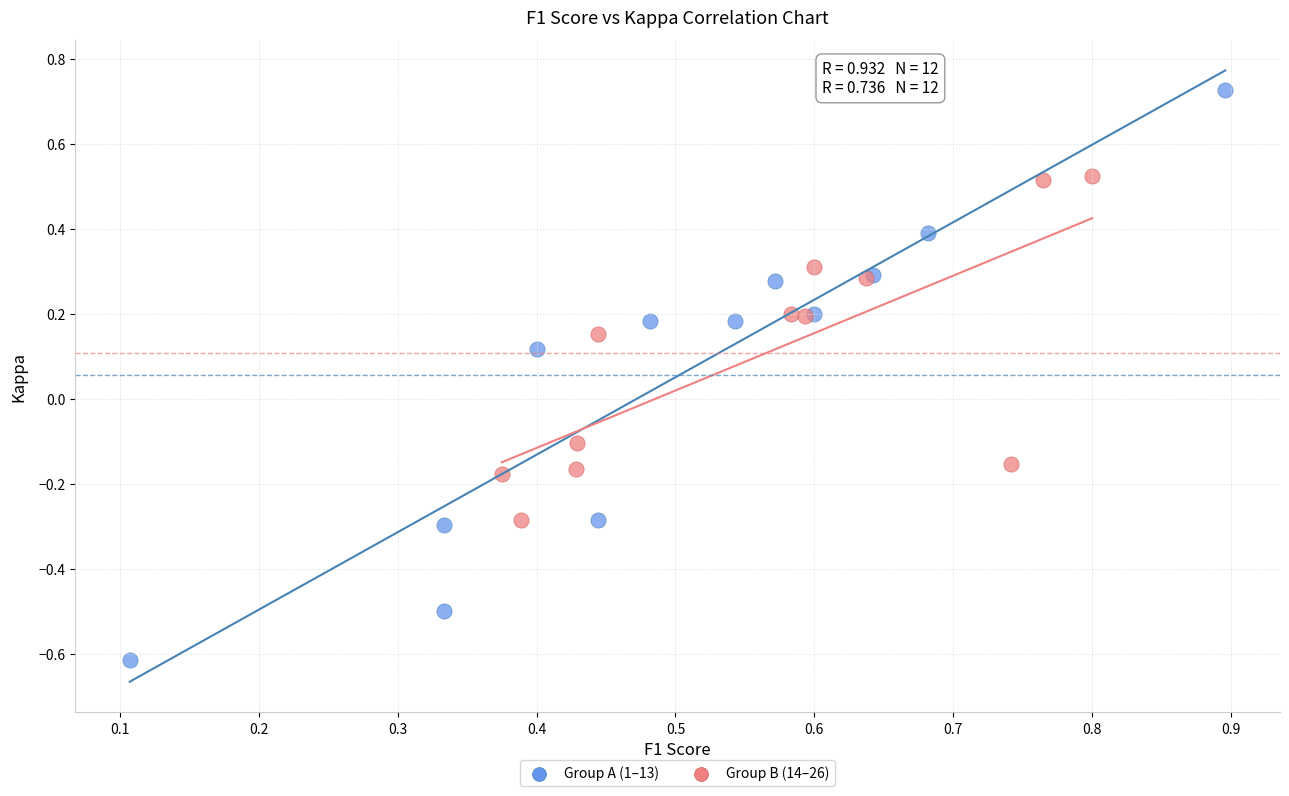

Which series contains the highest Y value?

Group A (1–13)